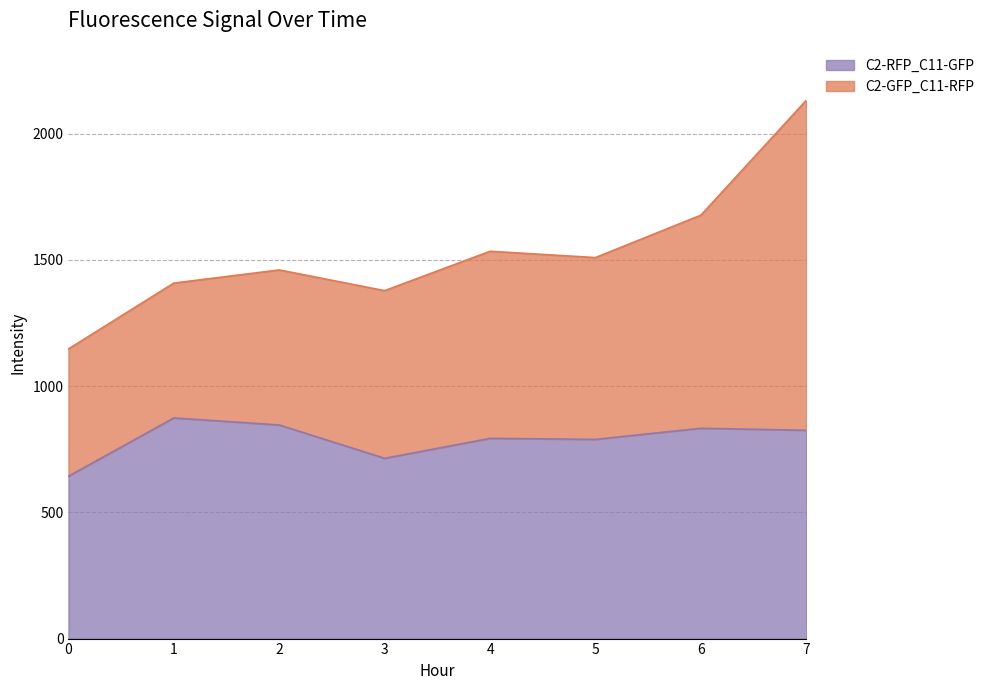

What is the approximate value at 0?

643